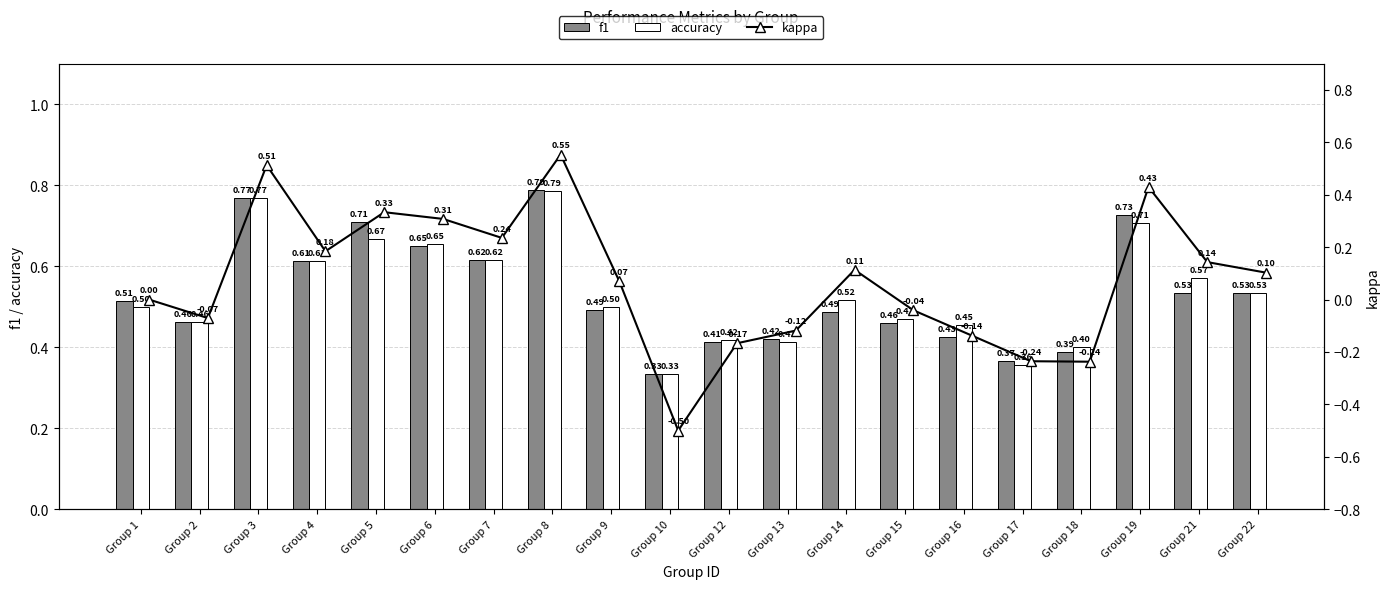

At which category is the sum across all series the highest?

Group 8